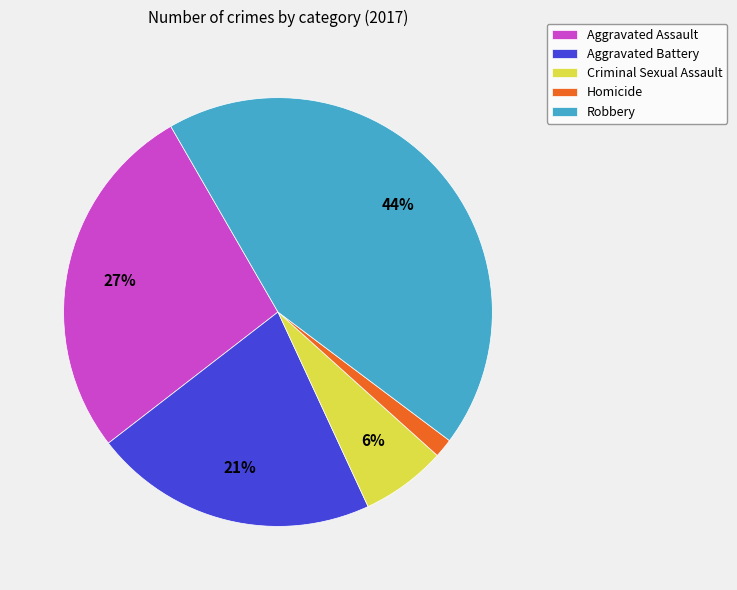

How many segments does this pie chart have?

5